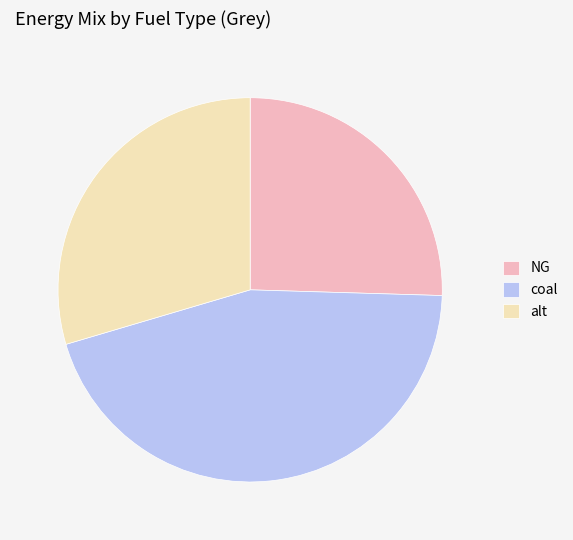

Which category has the biggest portion of the pie?

coal